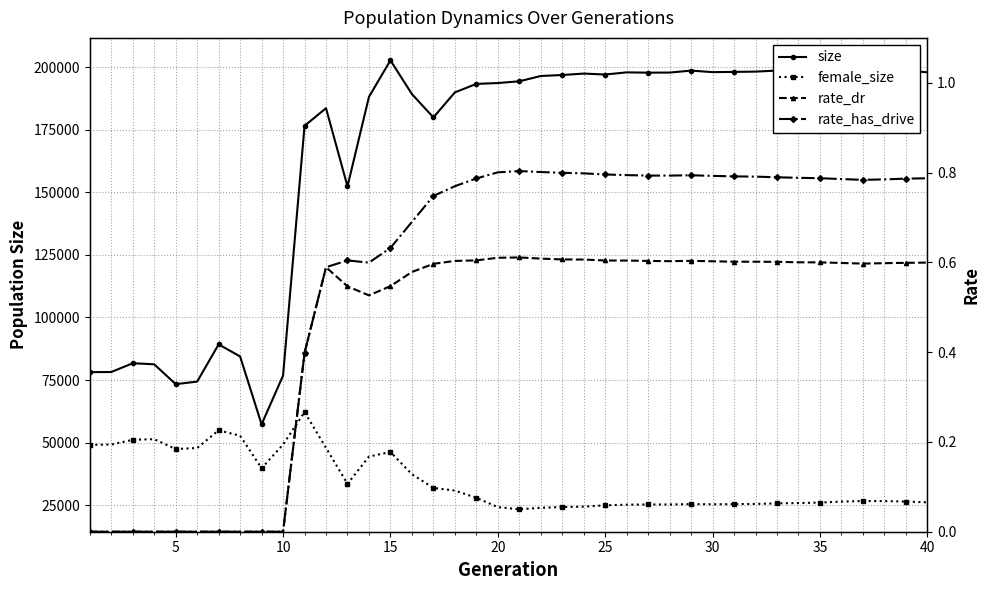

Count the number of data series in this chart.

4